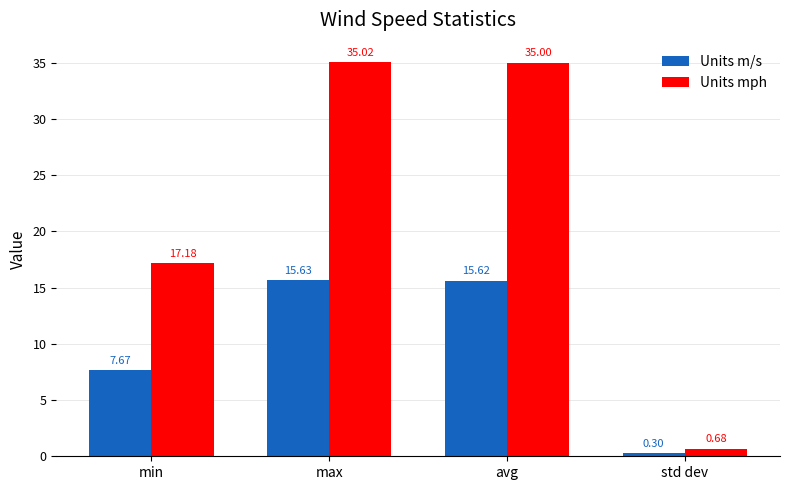

How many bars are there in each group?

2